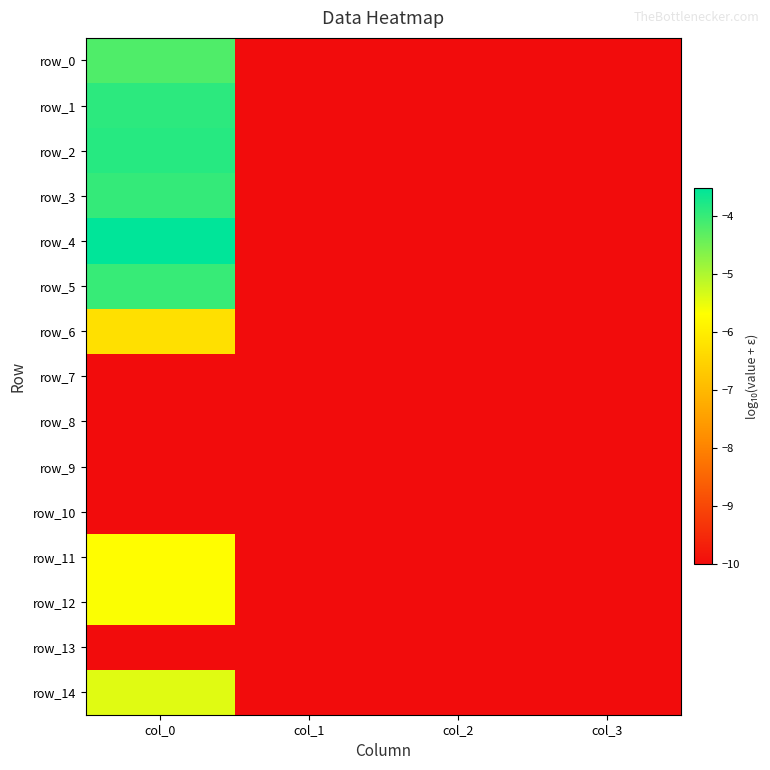

True or false: row_8 has a value of -10.0 at col_2.

True